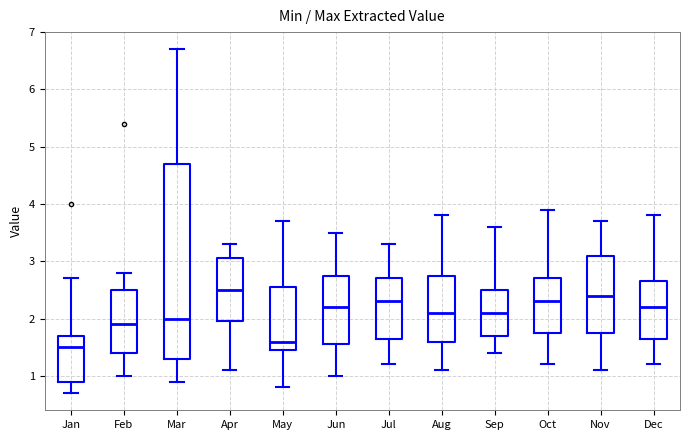

Which box's median line is the highest?

Apr